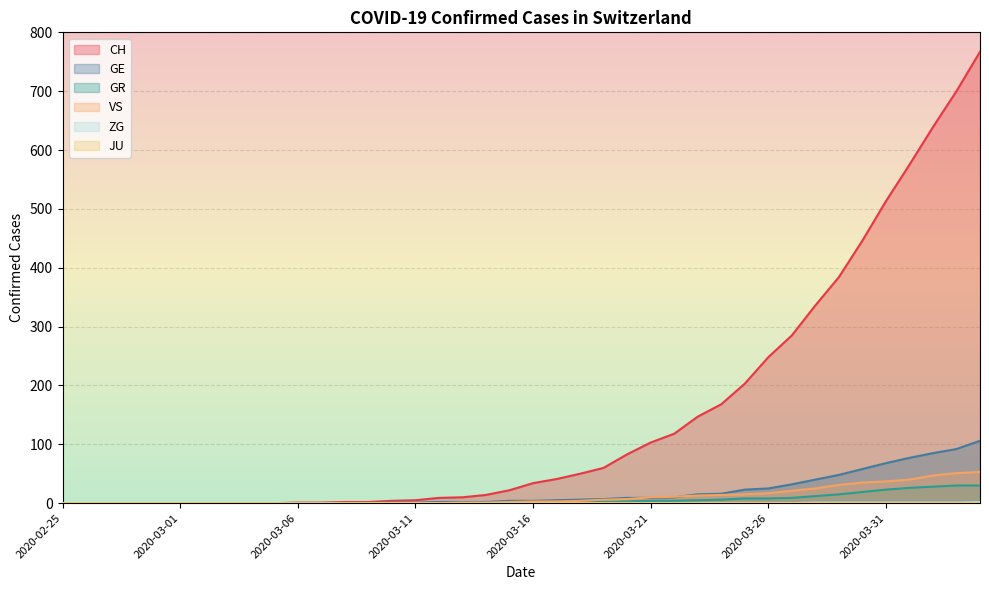

How many series are shown in this chart?

6